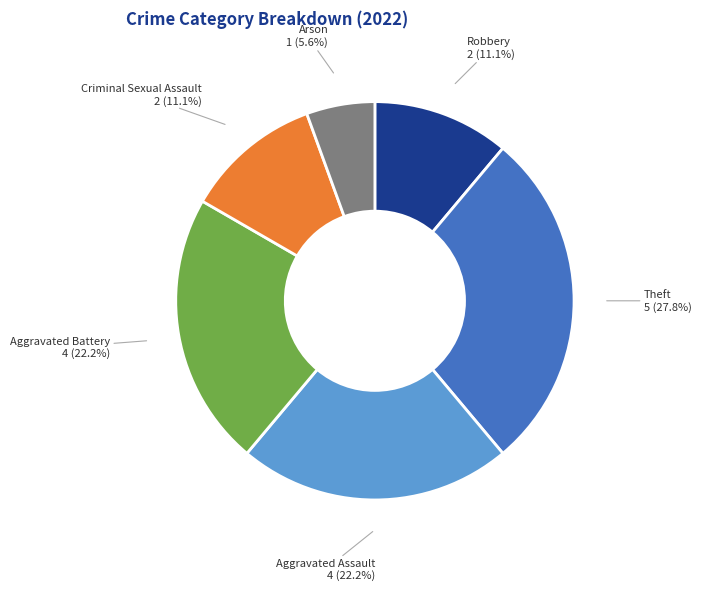

How much of the chart is everything except Aggravated Assault?

77.8%